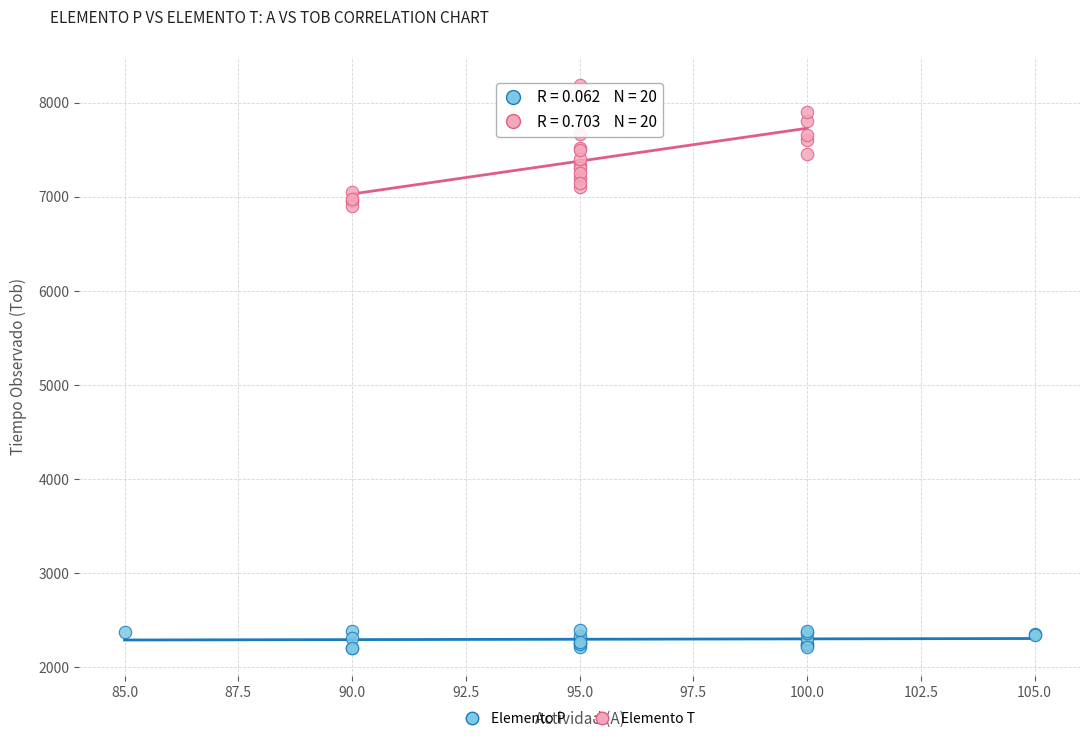

Which series reaches the minimum Y coordinate?

Elemento P